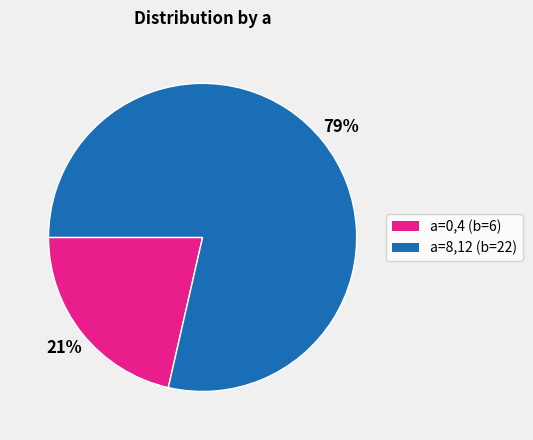

To the nearest percent, what is the average slice percentage?

50%